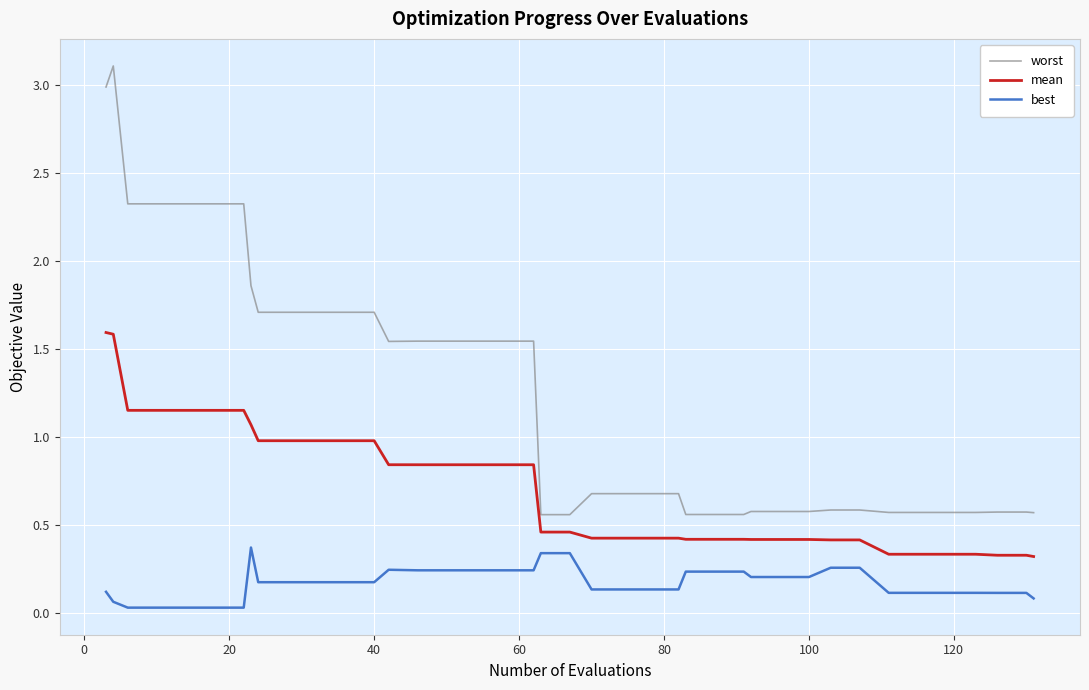

Does the chart display data point markers on the line(s)?

No